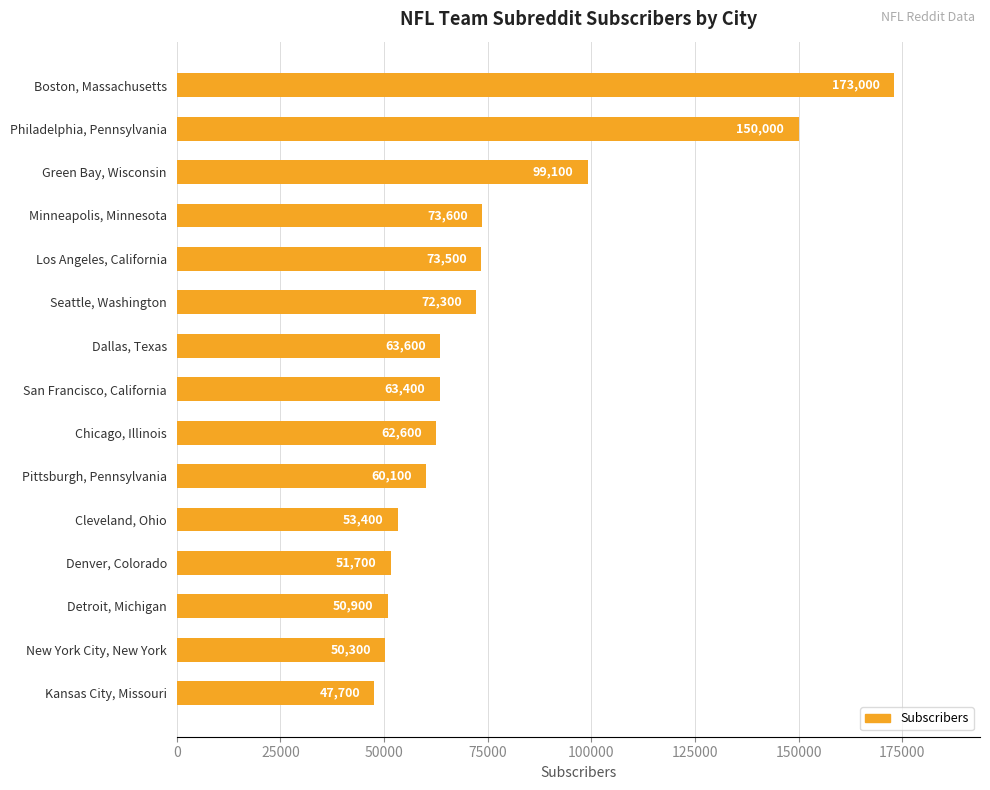

What is the difference between the second highest and minimum values?

102300